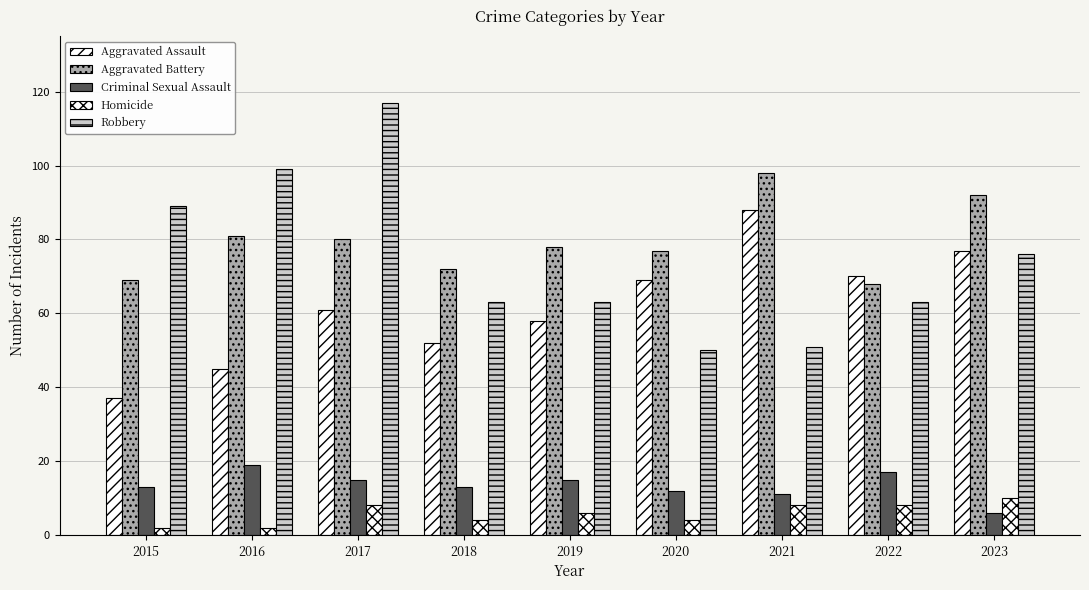

Are the bars grouped side by side (vs. stacked)?

Yes